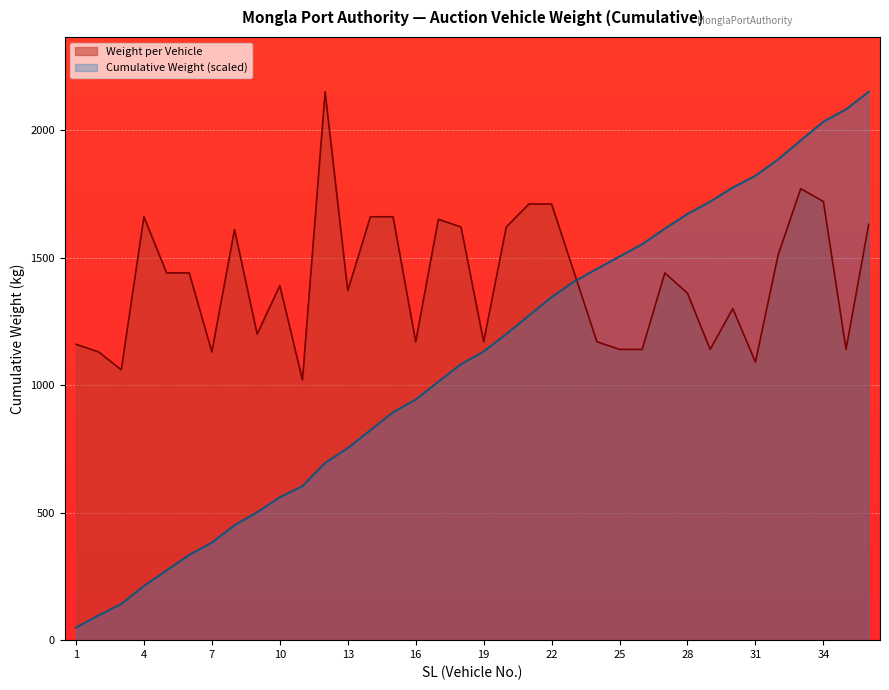

Which category has the highest value across all series?

12